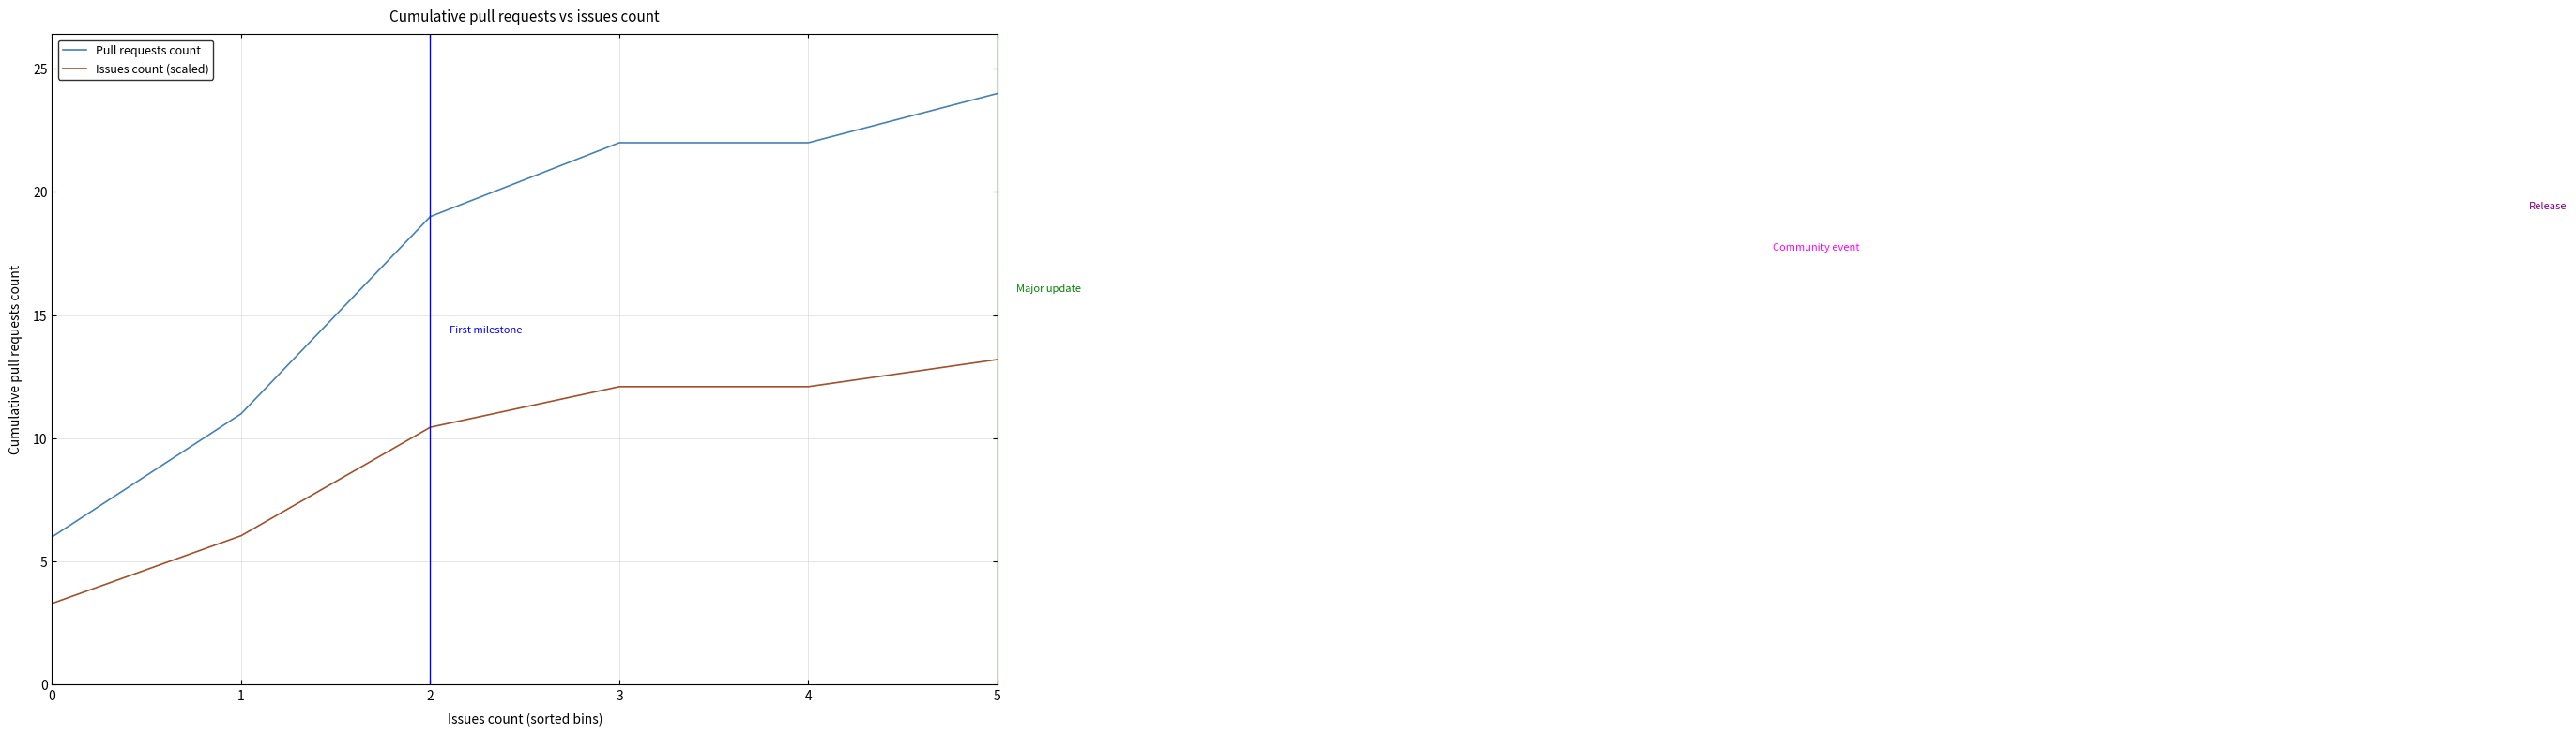

Rank the series by their maximum value, from highest to lowest.

Pull requests count, Issues count (scaled)